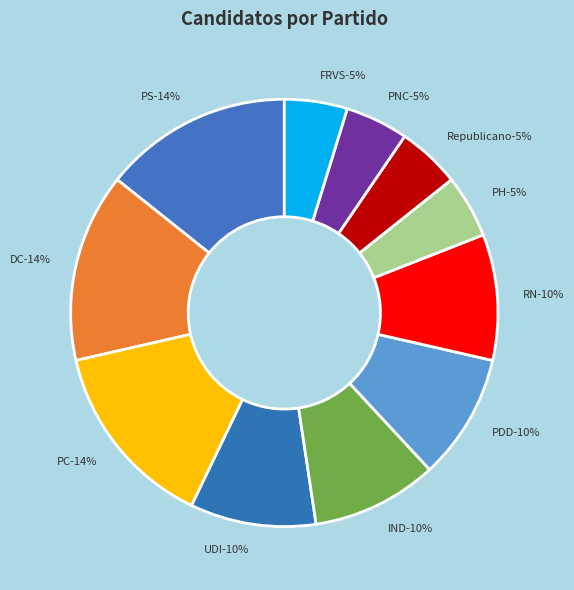

What is the largest slice in the pie chart?

PS